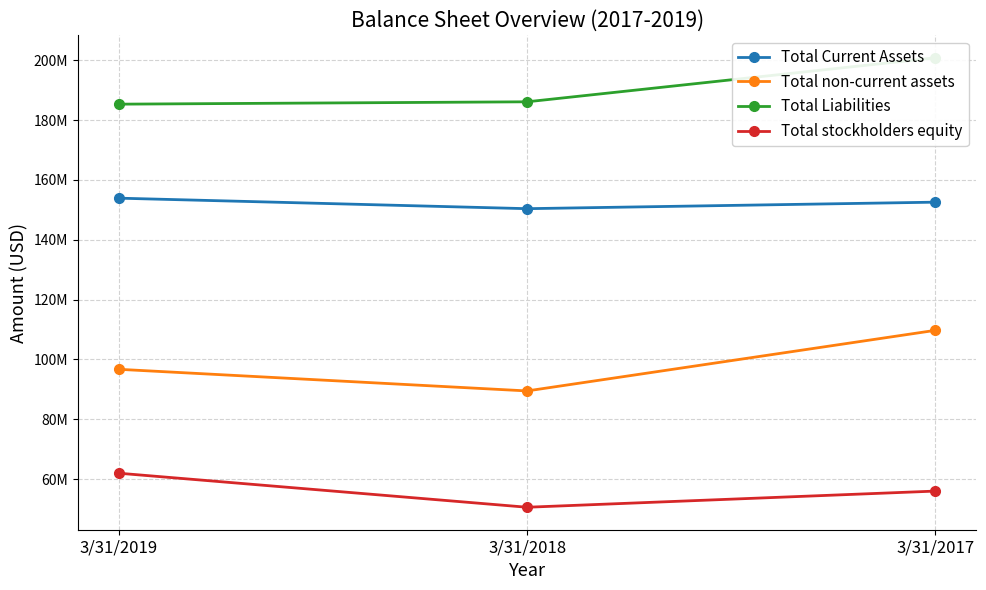

Does the chart have visible grid lines?

Yes